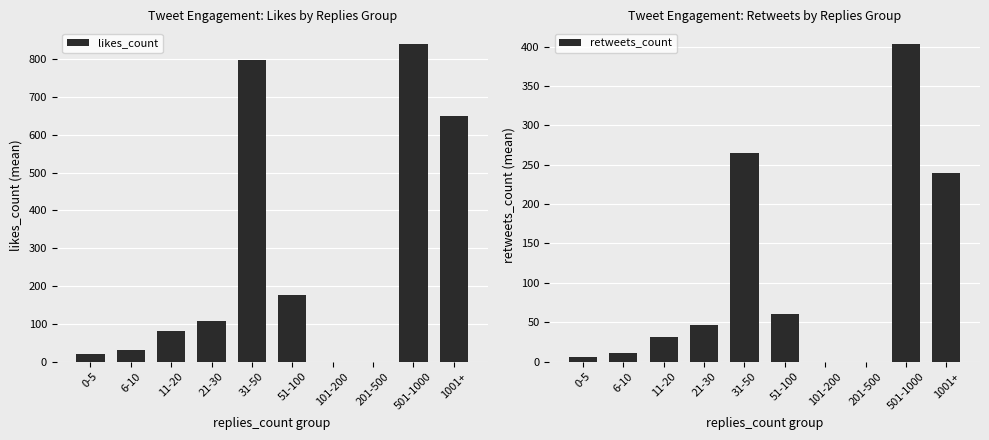

Rank the categories by retweets_count value from lowest to highest.

101-200, 201-500, 0-5, 6-10, 11-20, 21-30, 51-100, 1001+, 31-50, 501-1000